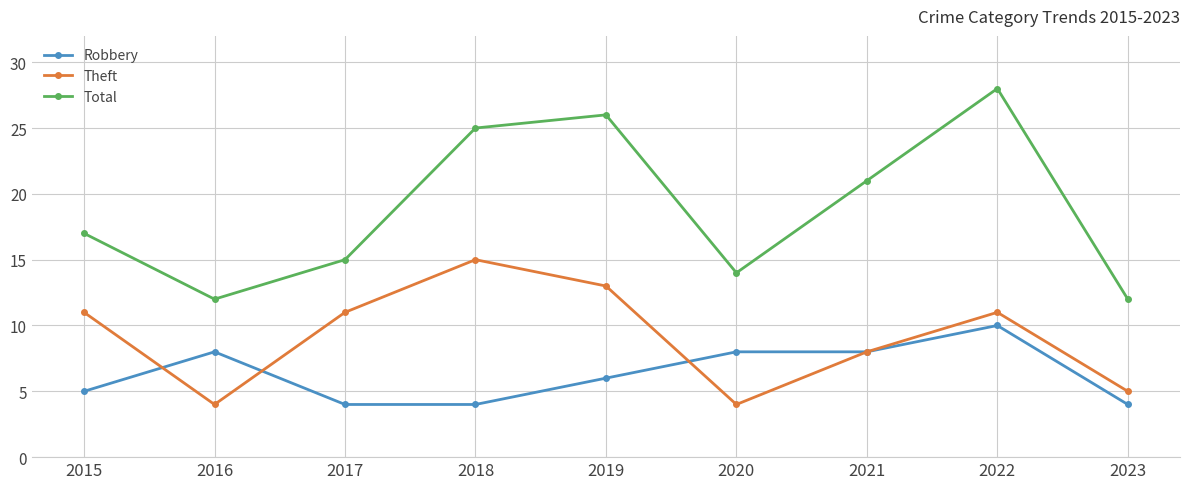

What is the value of the Theft point at the 1st from the left?

11